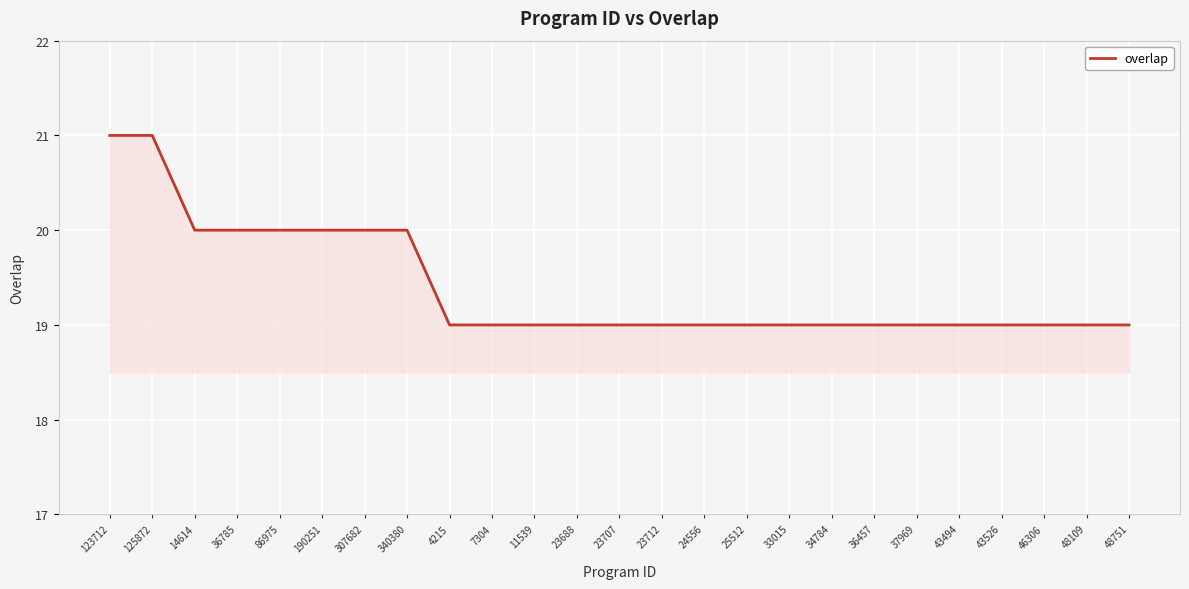

What is the sum of all values?

485